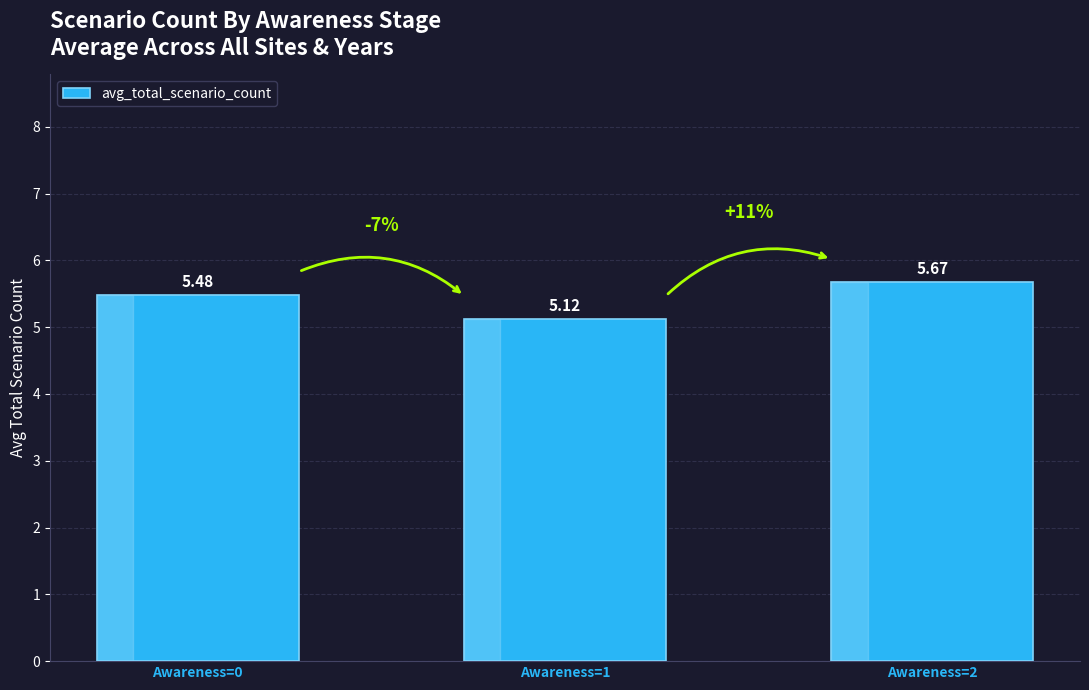

Rank the categories by value from lowest to highest.

Awareness=1, Awareness=0, Awareness=2